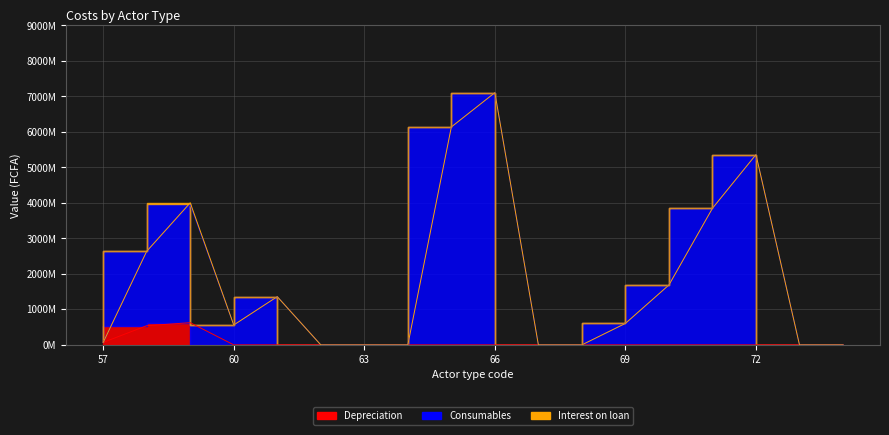

Which series has the largest range (max minus min)?

Consumables